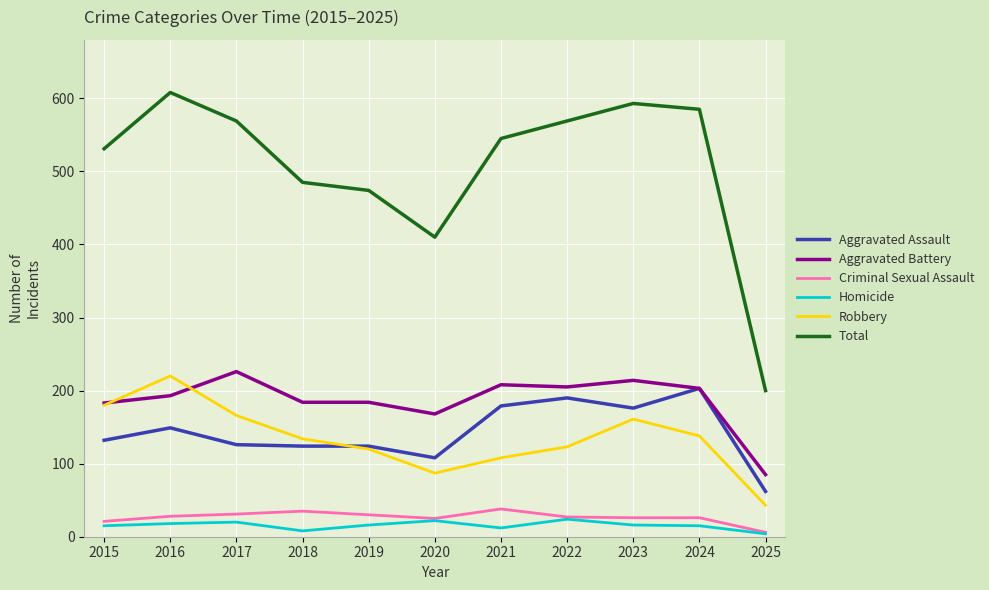

What is the difference between the maximum and second lowest values in the Criminal Sexual Assault series?

17